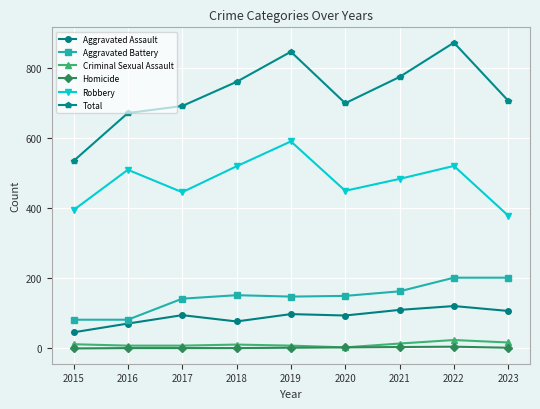

True or false: Aggravated Assault and Total cross at least once.

False